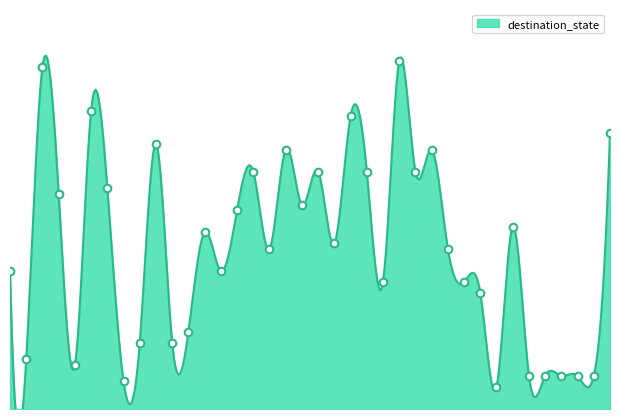

What is the change in value from 17 to 29?

-26